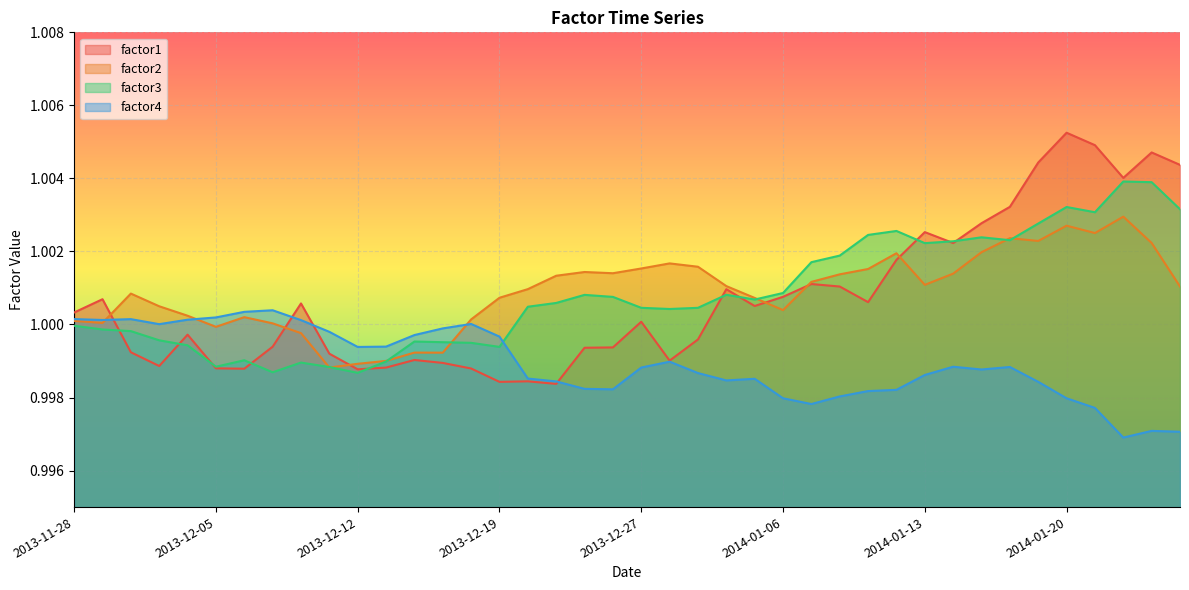

The factor3 series shows 1.0 at 2014-01-02. True or false?

True